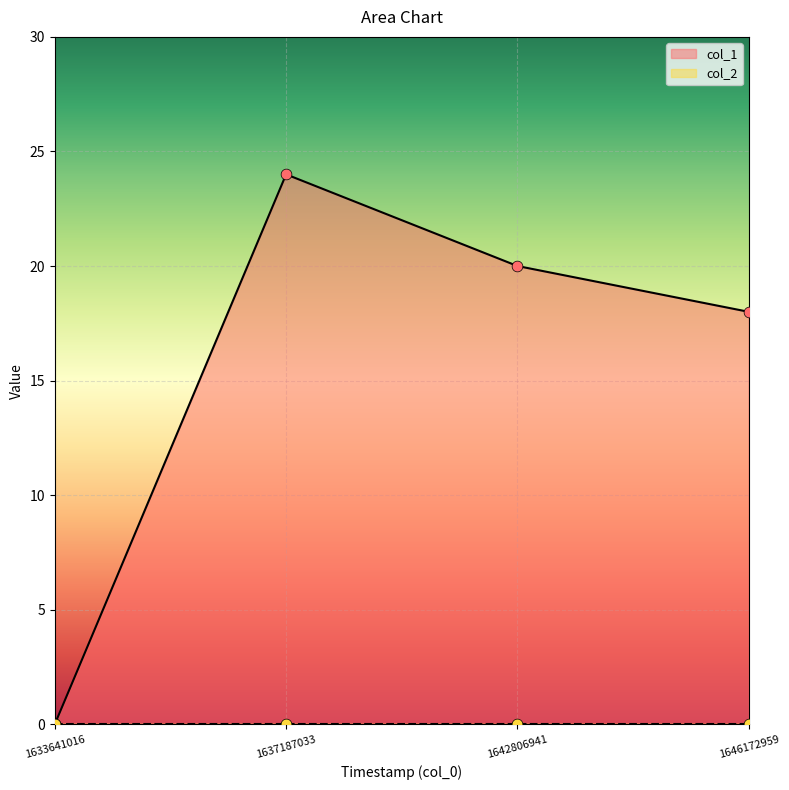

Between 1633641016 and 1637187033, which is larger?

1637187033